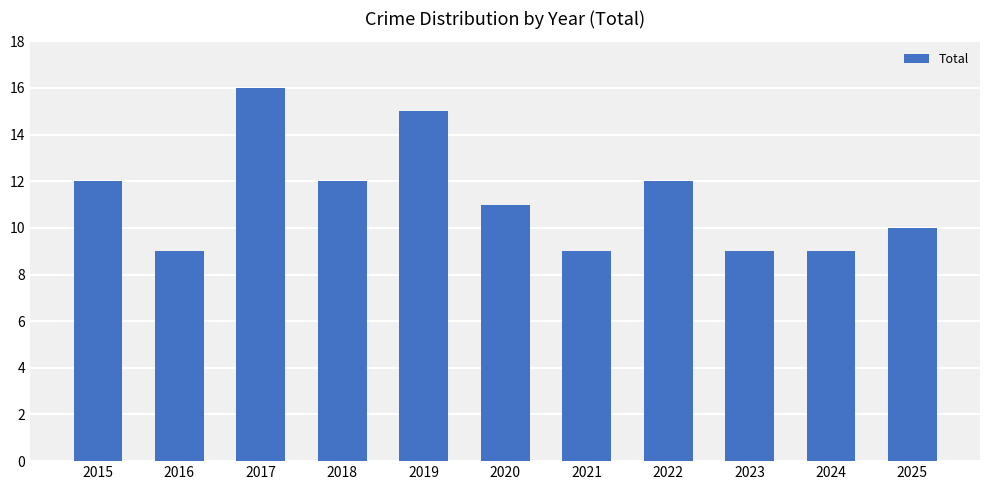

What is the sum of all values?

124